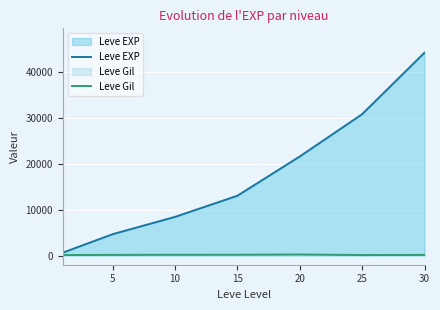

What is the difference between the second highest and minimum values in the Leve Gil series?

67